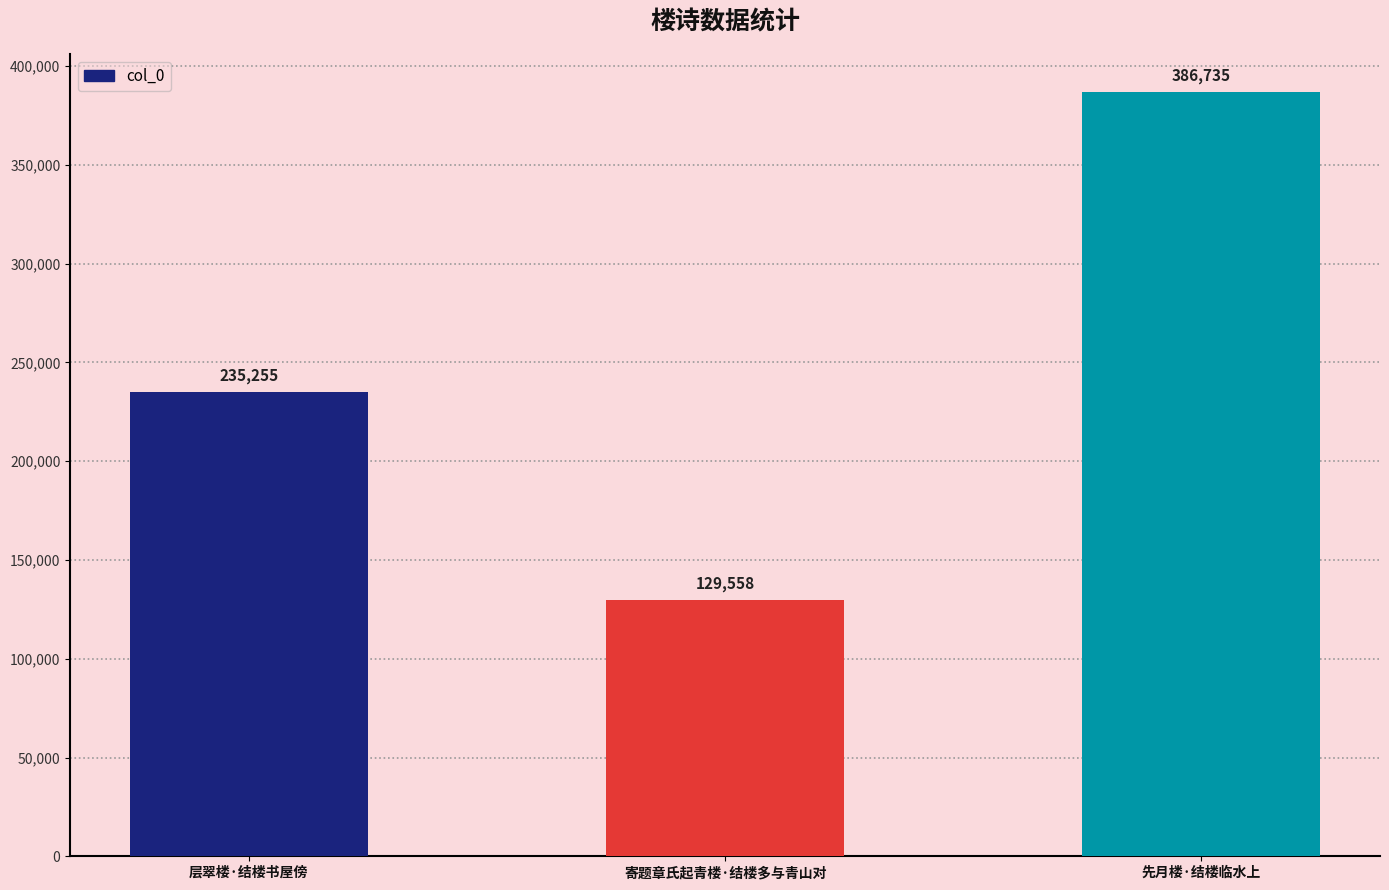

The chart shows a value of 235255 at 层翠楼·结楼书屋傍. True or false?

True